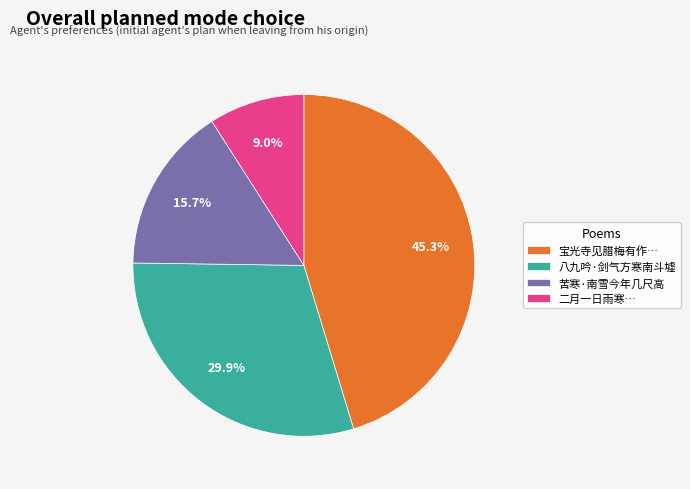

How much of the chart is everything except 八九吟·剑气方寒南斗墟?

70.1%